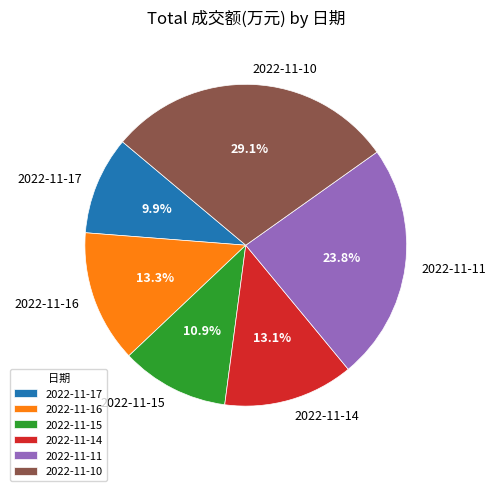

To the nearest percent, what is the average slice percentage?

17%